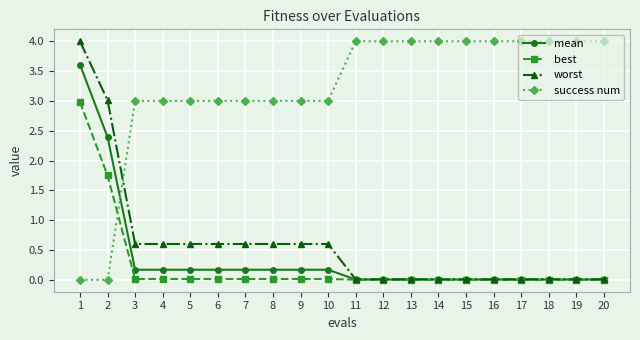

What are all the series names shown in the legend?

mean, best, worst, success num